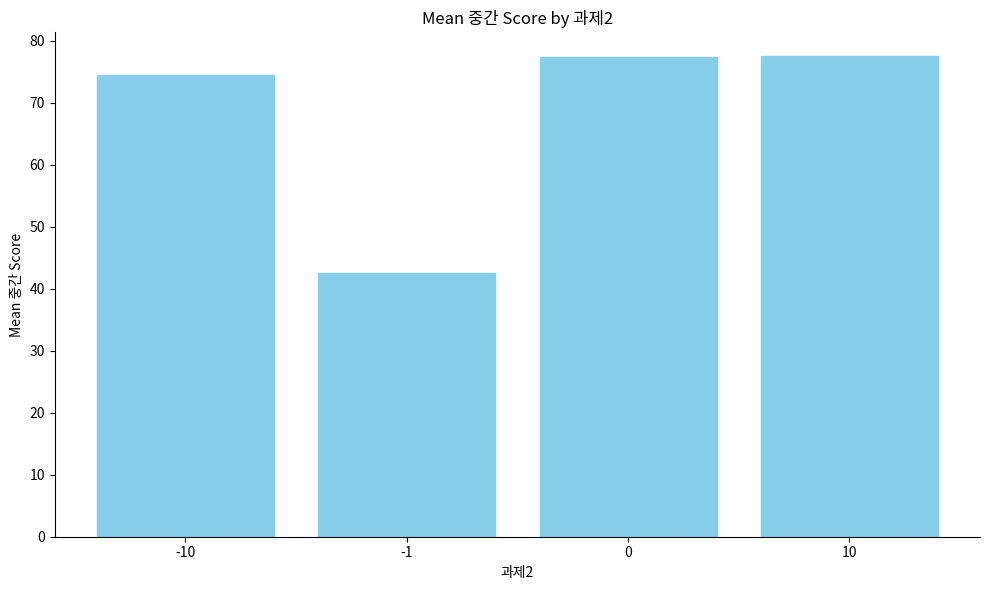

What is the minimum value shown in the chart?

42.5